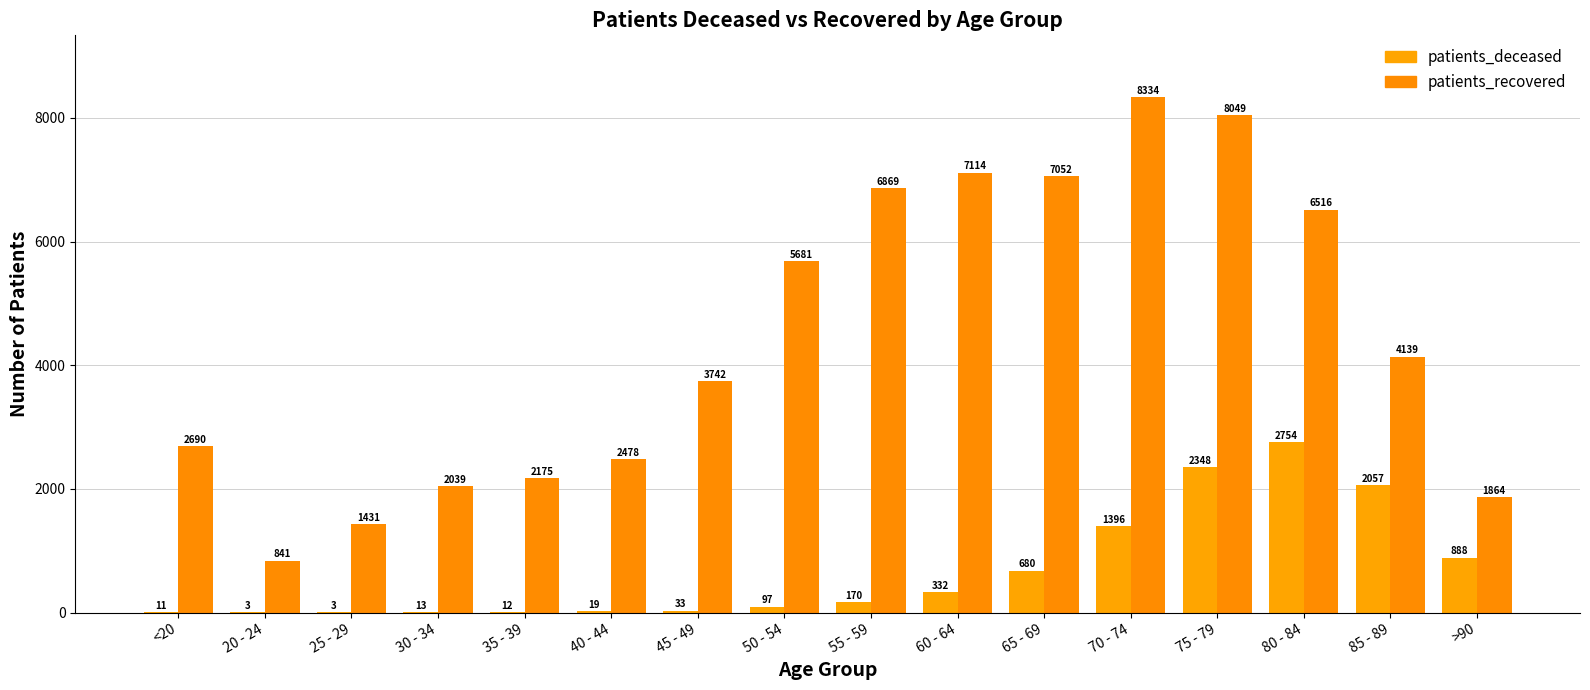

The value of patients_recovered at 35 - 39 is 2963. True or false?

False